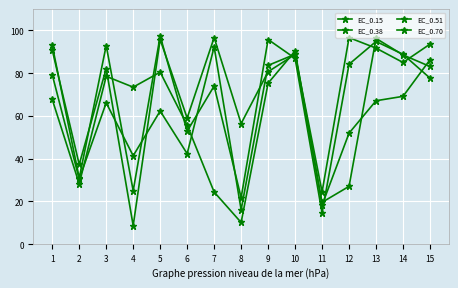

Between which two adjacent categories do EC_0.15 and EC_0.51 first intersect?

3 and 4